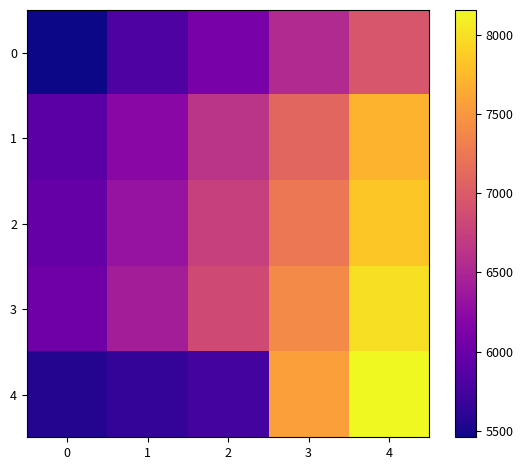

Which has a higher value, 1 or 4?

4